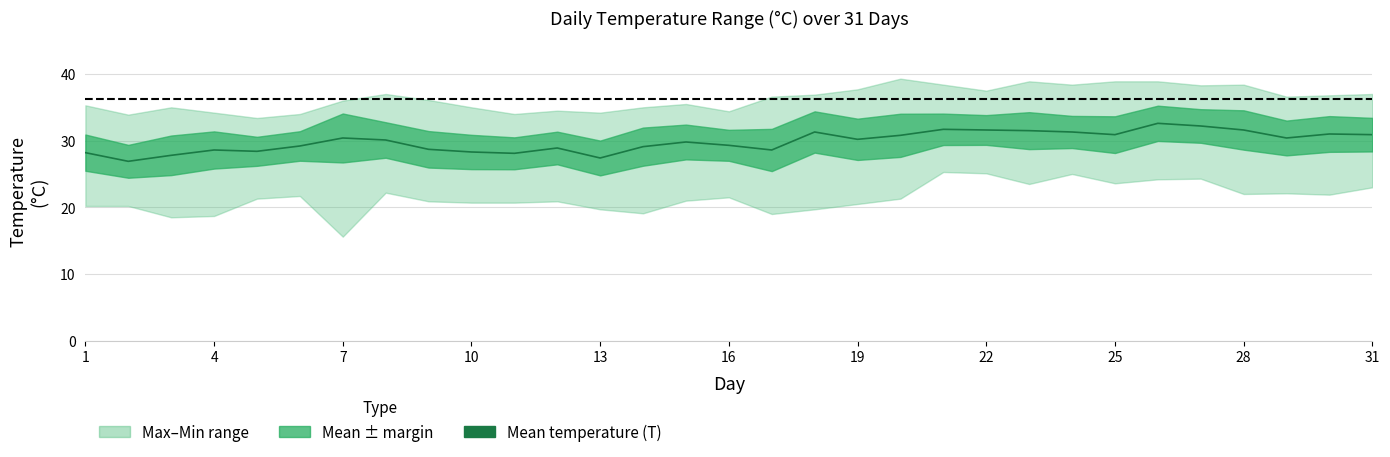

The value at 25 is 47.8. True or false?

False